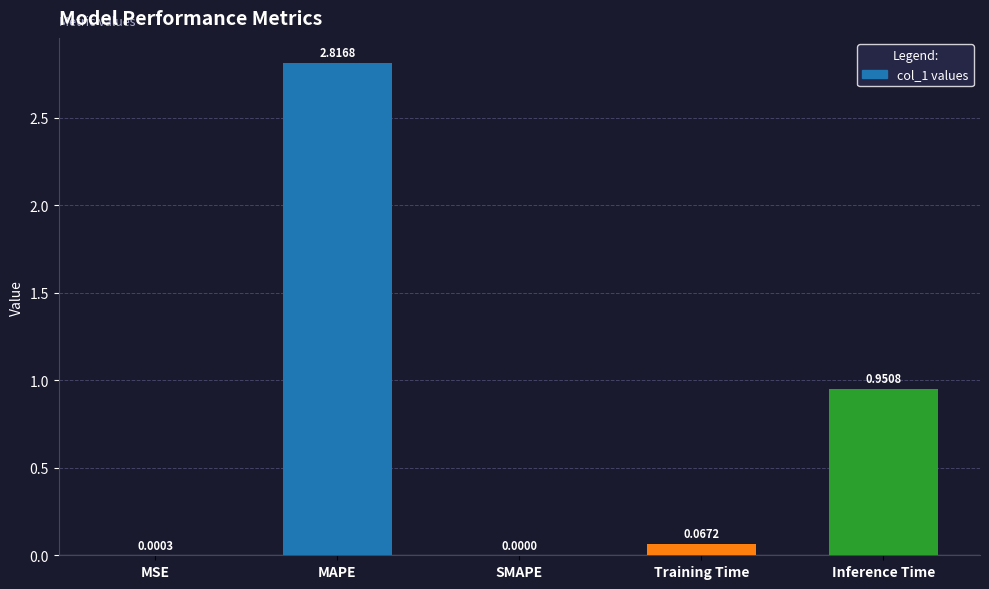

The value at Inference Time is 1.7. True or false?

False